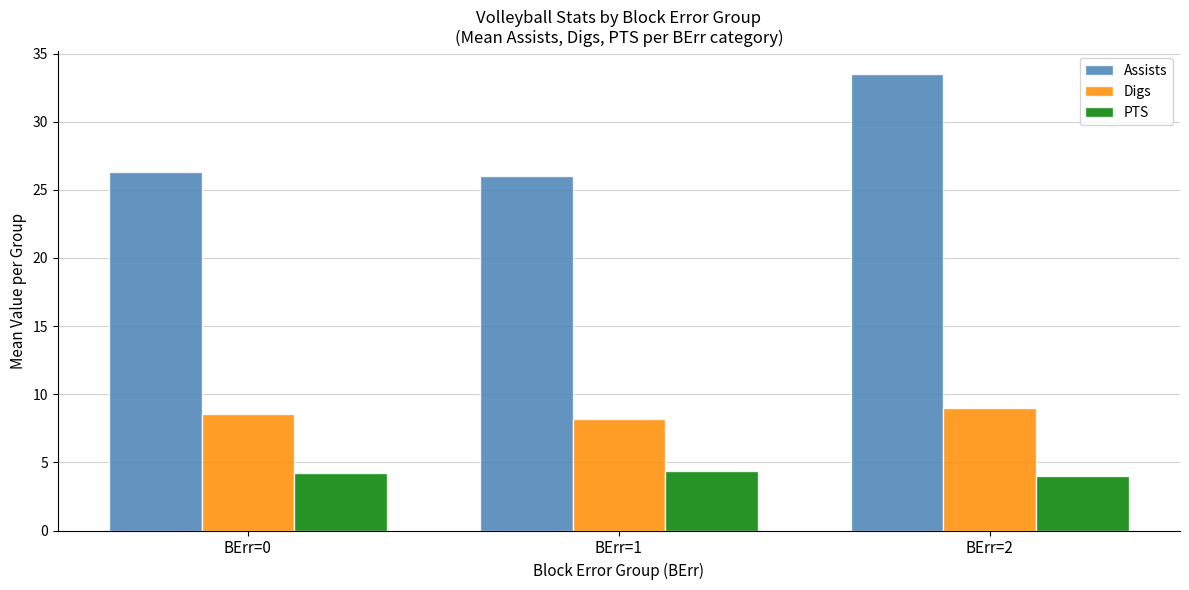

What is the highest value of the PTS series?

4.3